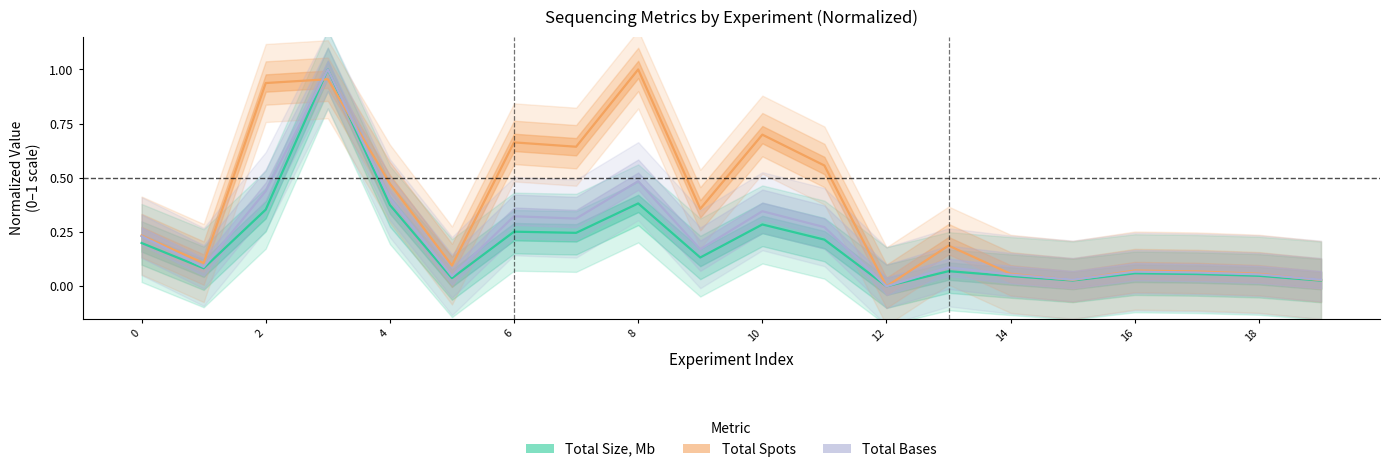

True or false: Total Bases and Total Size, Mb intersect in this chart.

False